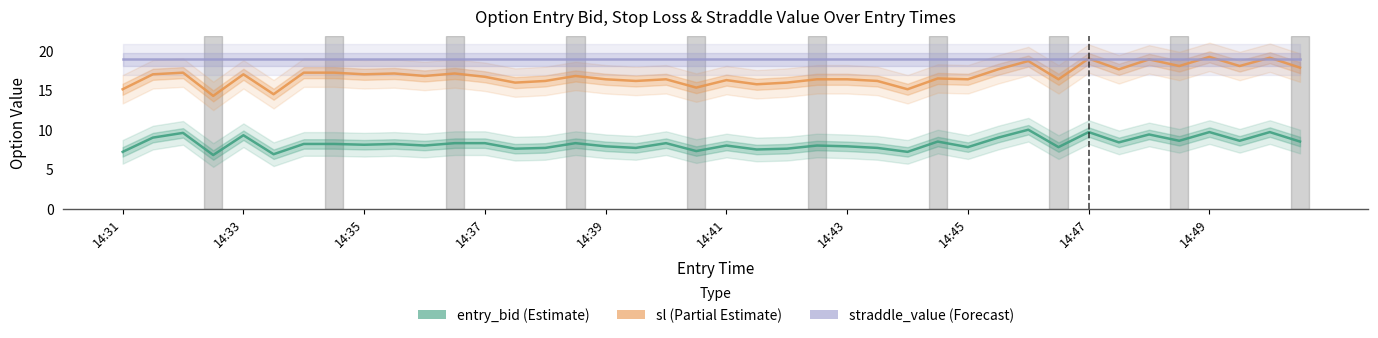

What is the spread (max minus min) of values at 10?

10.9